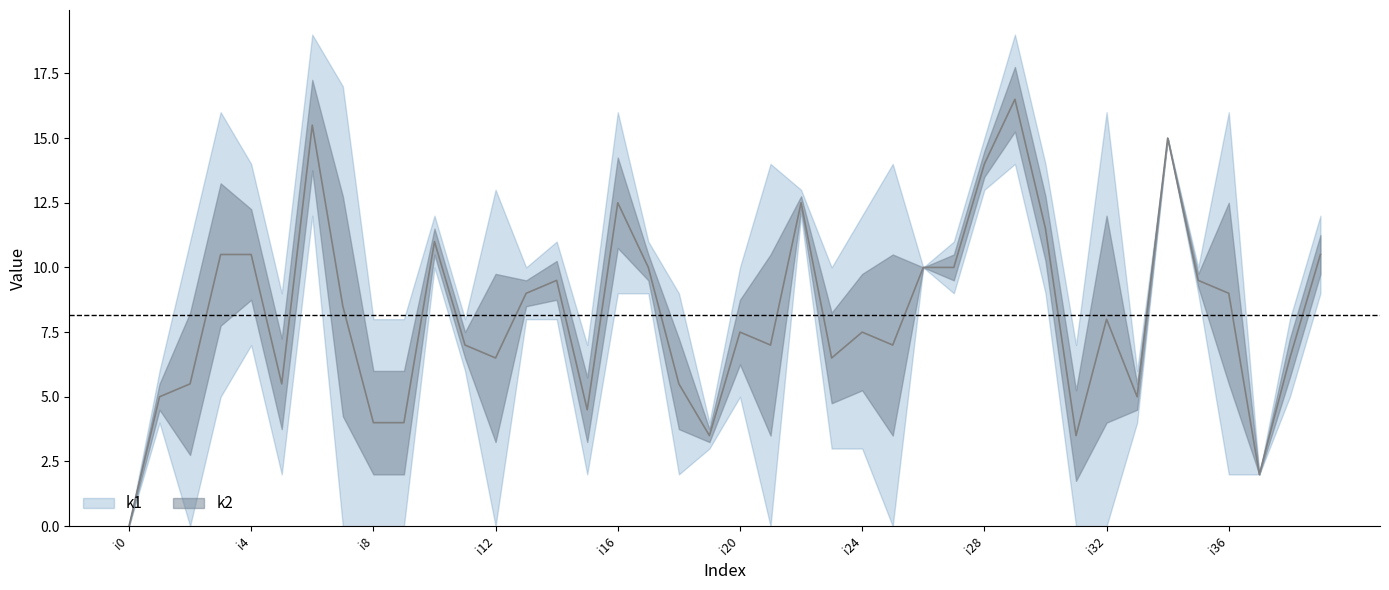

How many intersections are there between k1 and k2?

19